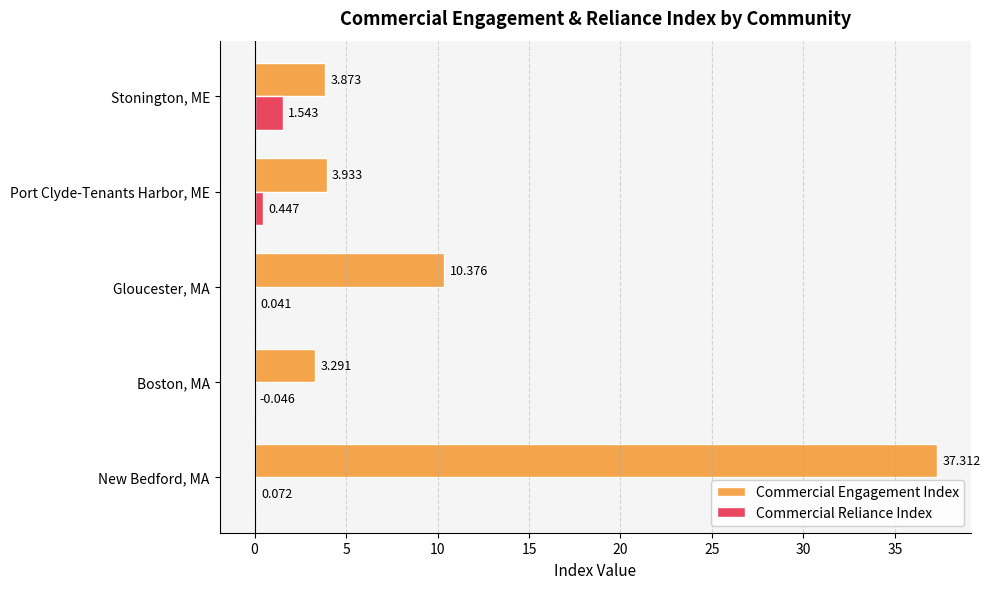

Where is Commercial Reliance Index nearest to the value 0?

Gloucester, MA